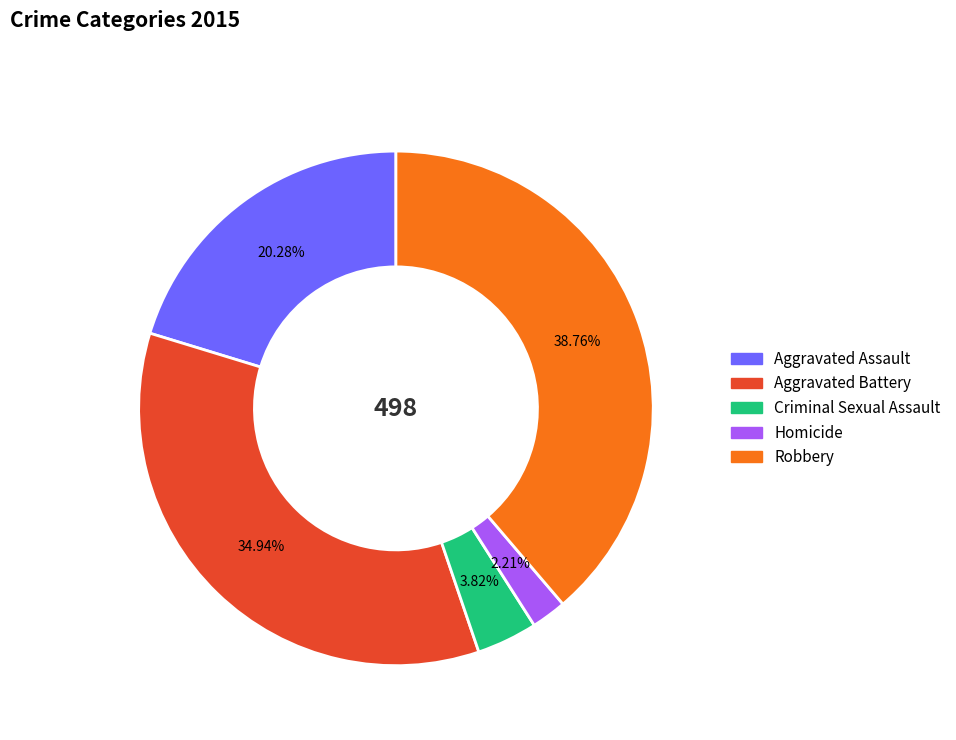

Count the number of slices in the pie.

5